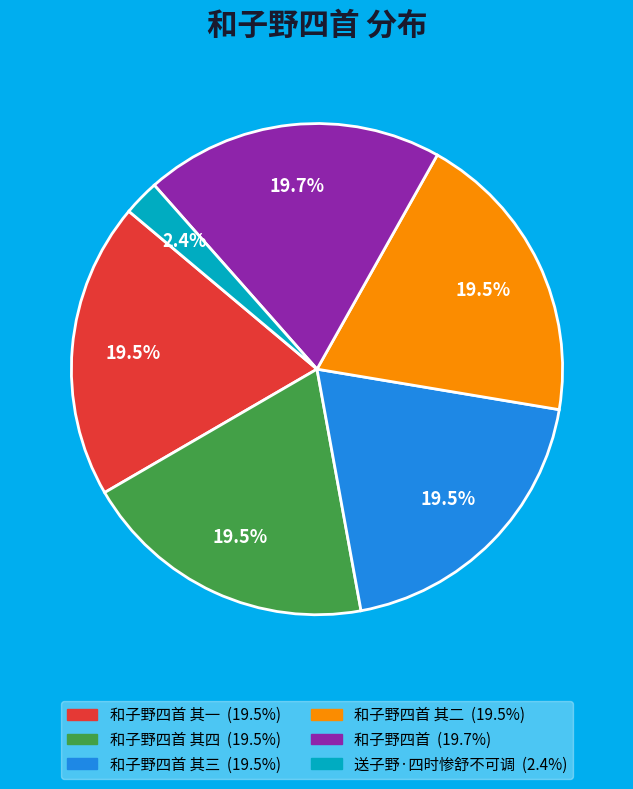

Is there any slice that represents more than half of the pie?

No